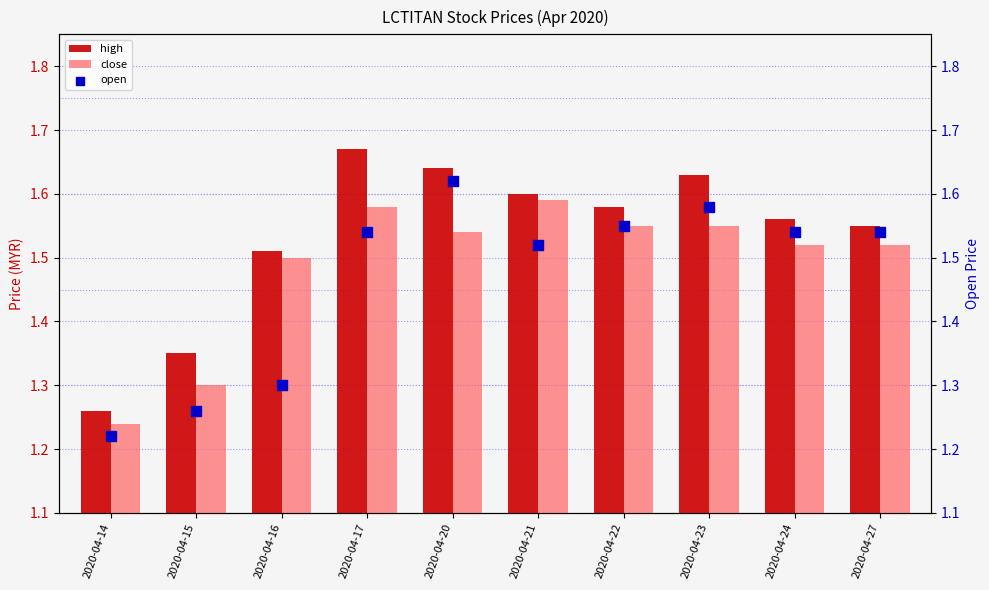

At how many categories does at least one series exceed 1?

10